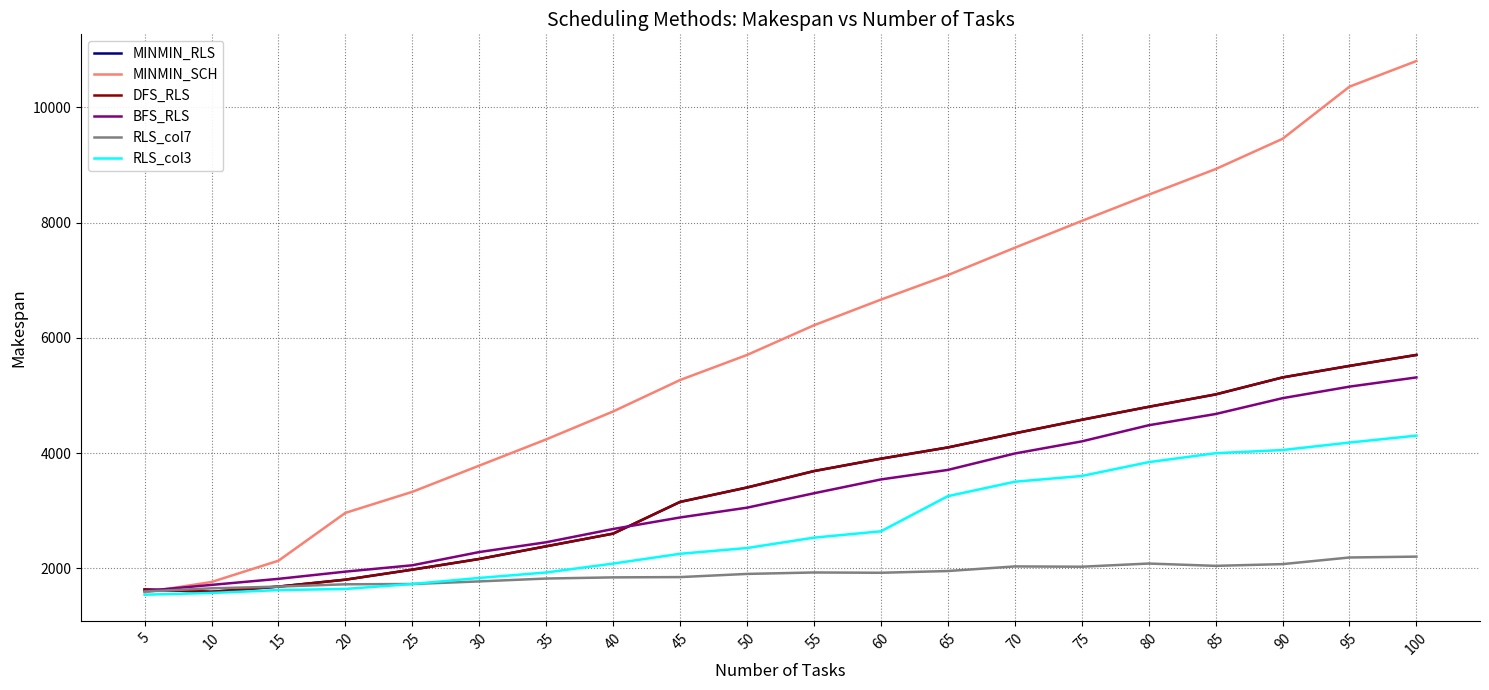

Which series has the largest range (max minus min)?

MINMIN_SCH